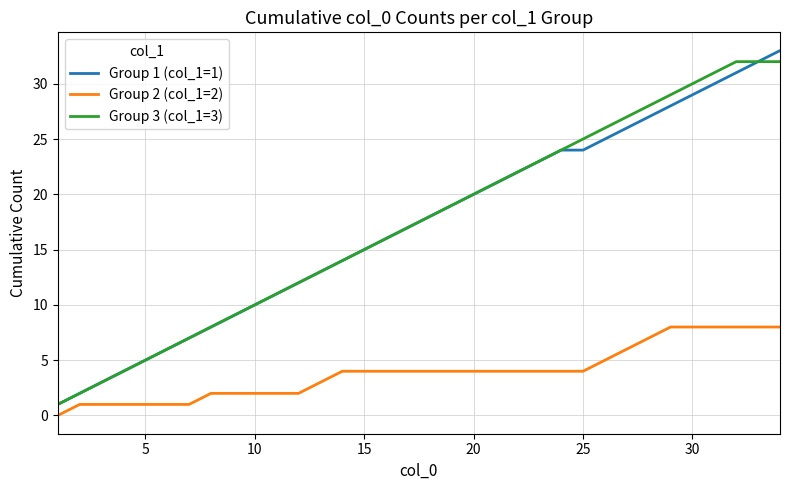

What is the maximum value shown in the chart?

33